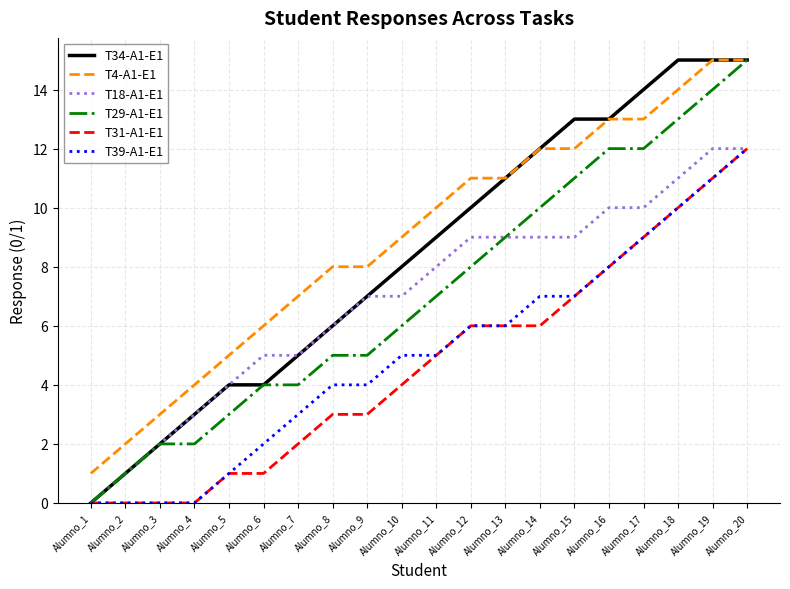

Does the chart have visible grid lines?

Yes